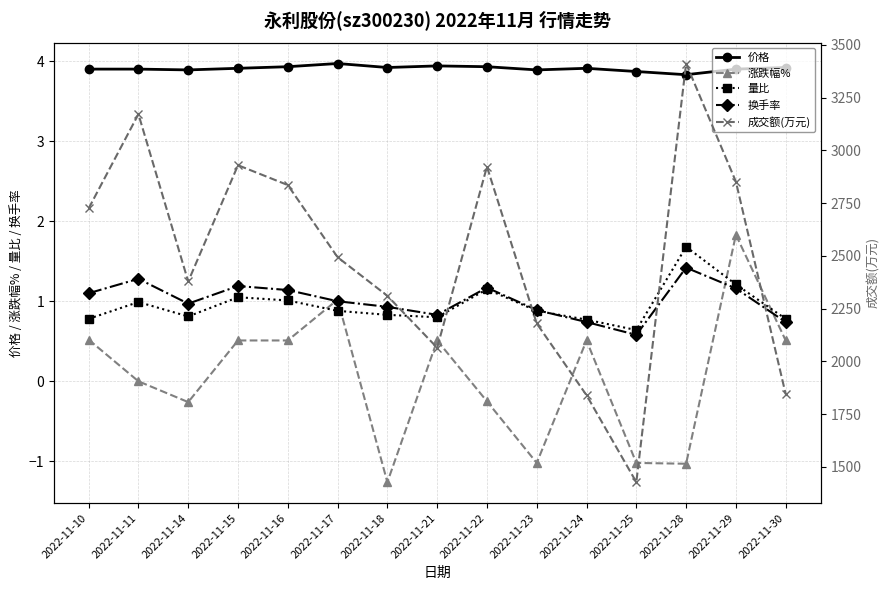

The value of 量比 at 2022-11-10 is 0.3. True or false?

False